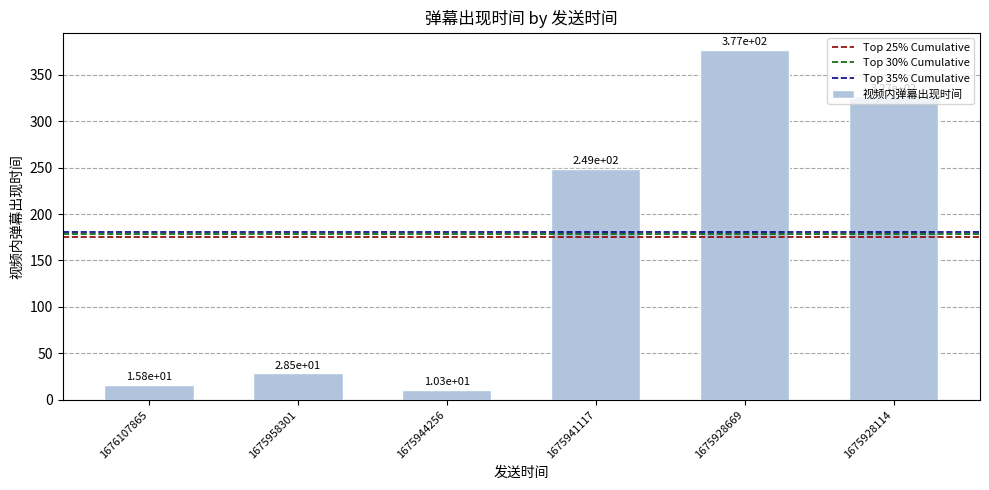

Is it true that the value at 1675928114 is 90.7?

False